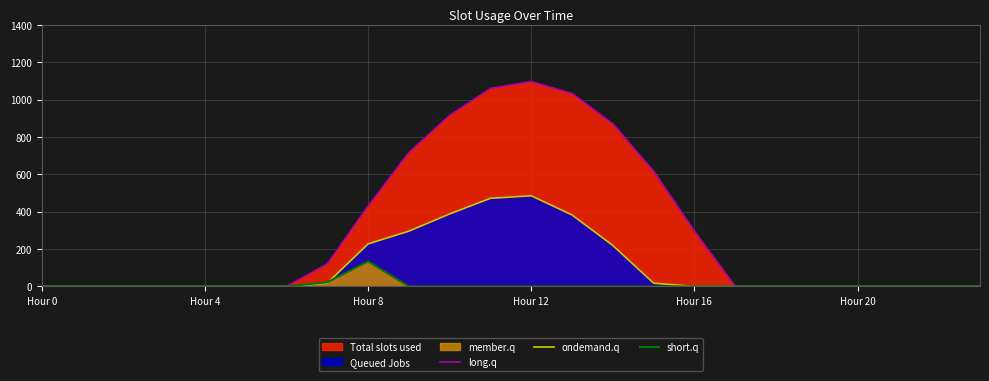

What is the maximum value for ondemand.q?

485.4